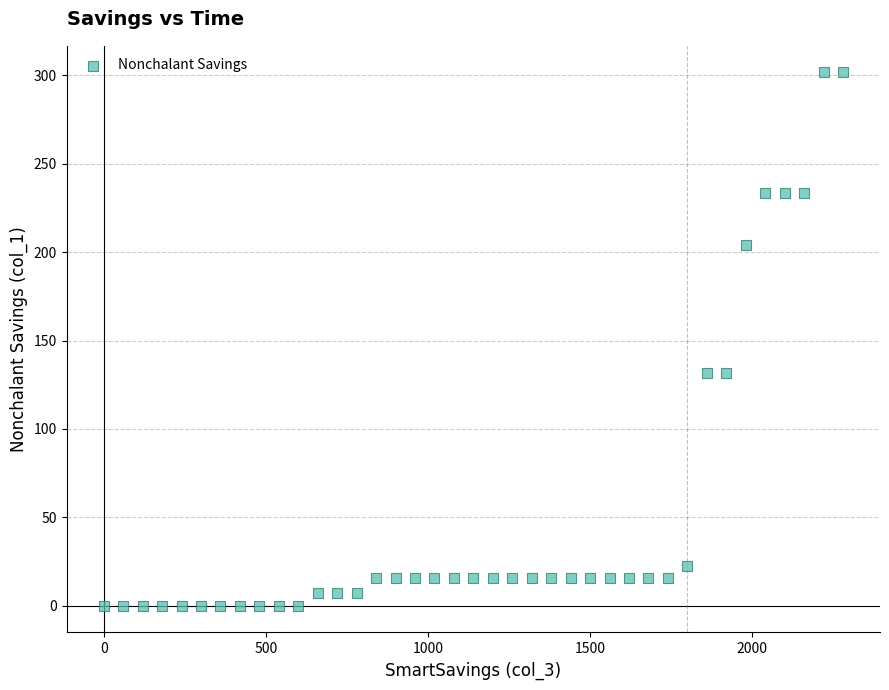

What is the range of X values (max minus min)?

2280.0